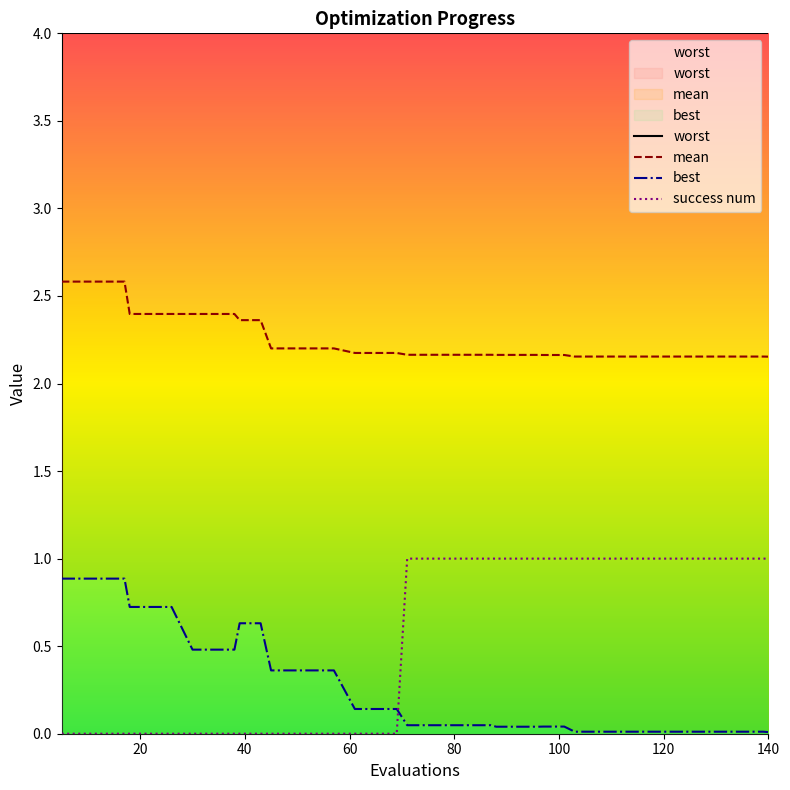

Between 103 and 115, which is larger?

103